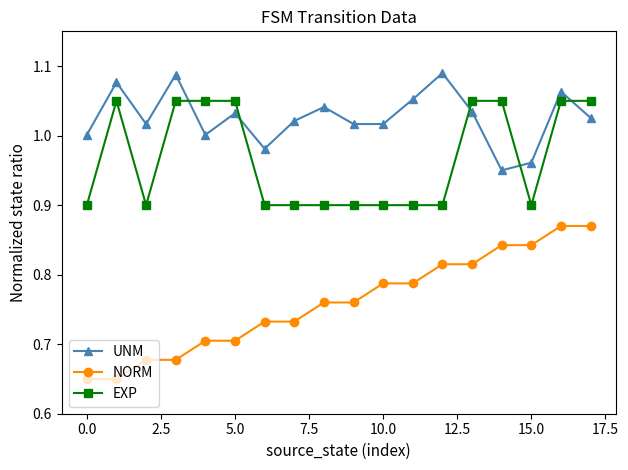

Which series has the largest total across all categories?

UNM